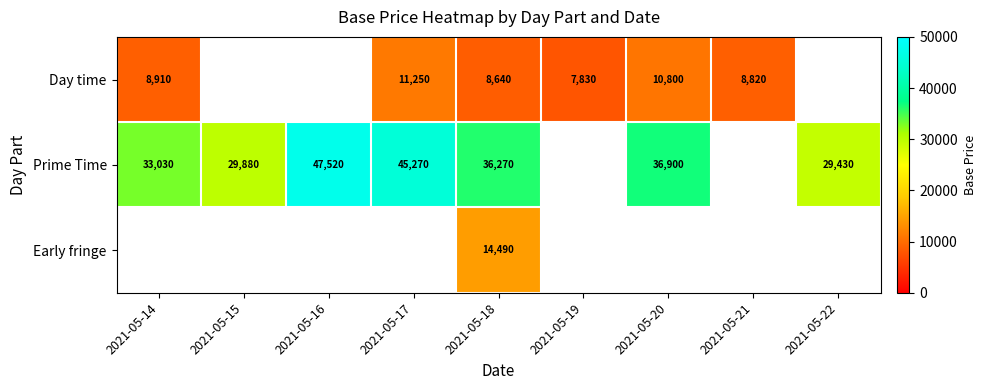

What is the greatest value displayed?

47520.0